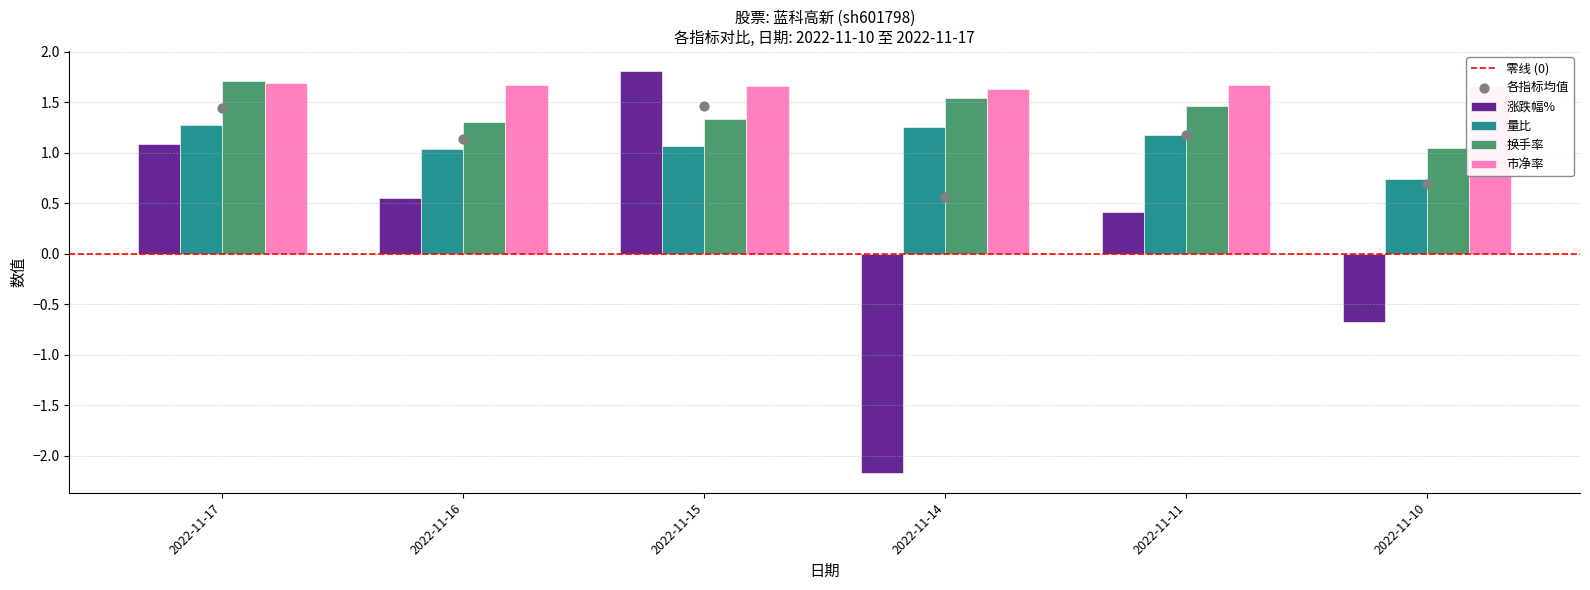

Which series has the largest total across all categories?

市净率